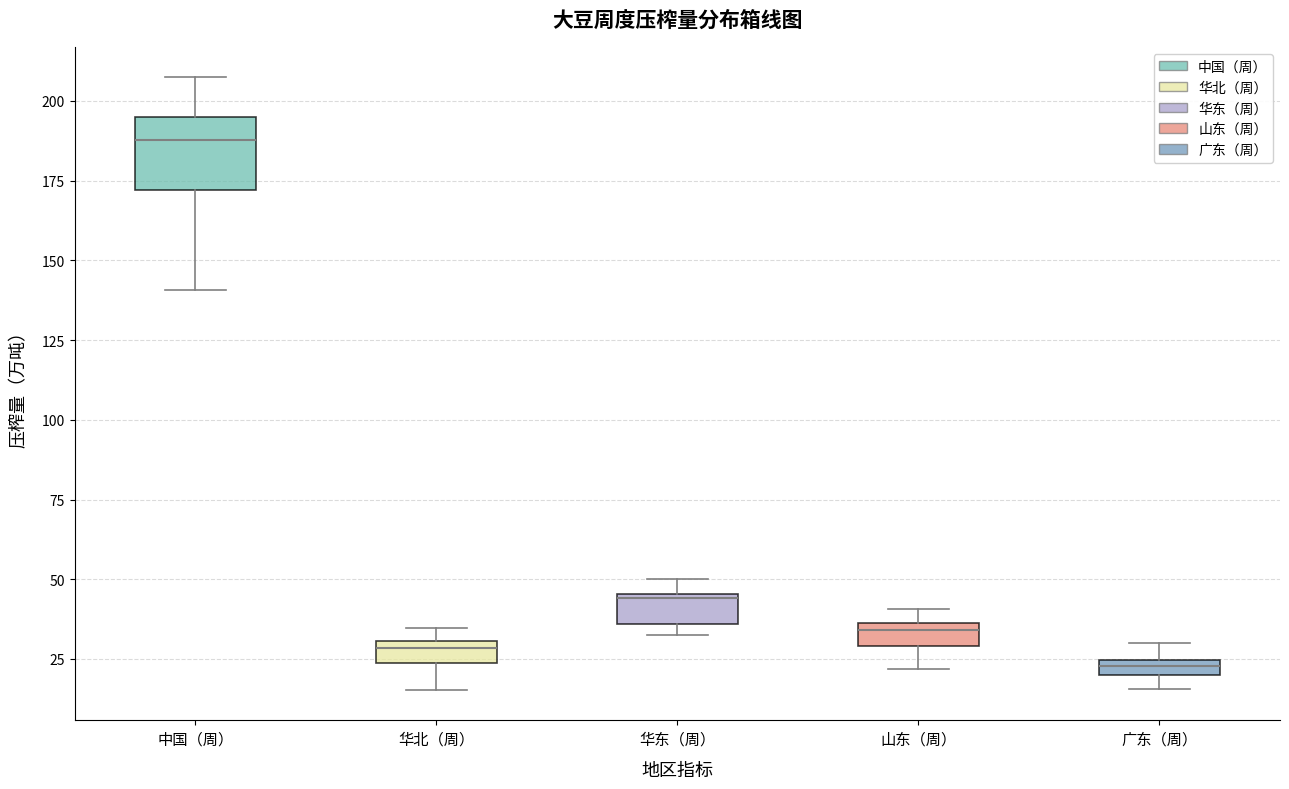

Where is the lower edge of the box for 广东（周） on the y-axis? The values are not printed on the chart, so give them approximately, as read against the axis.

20